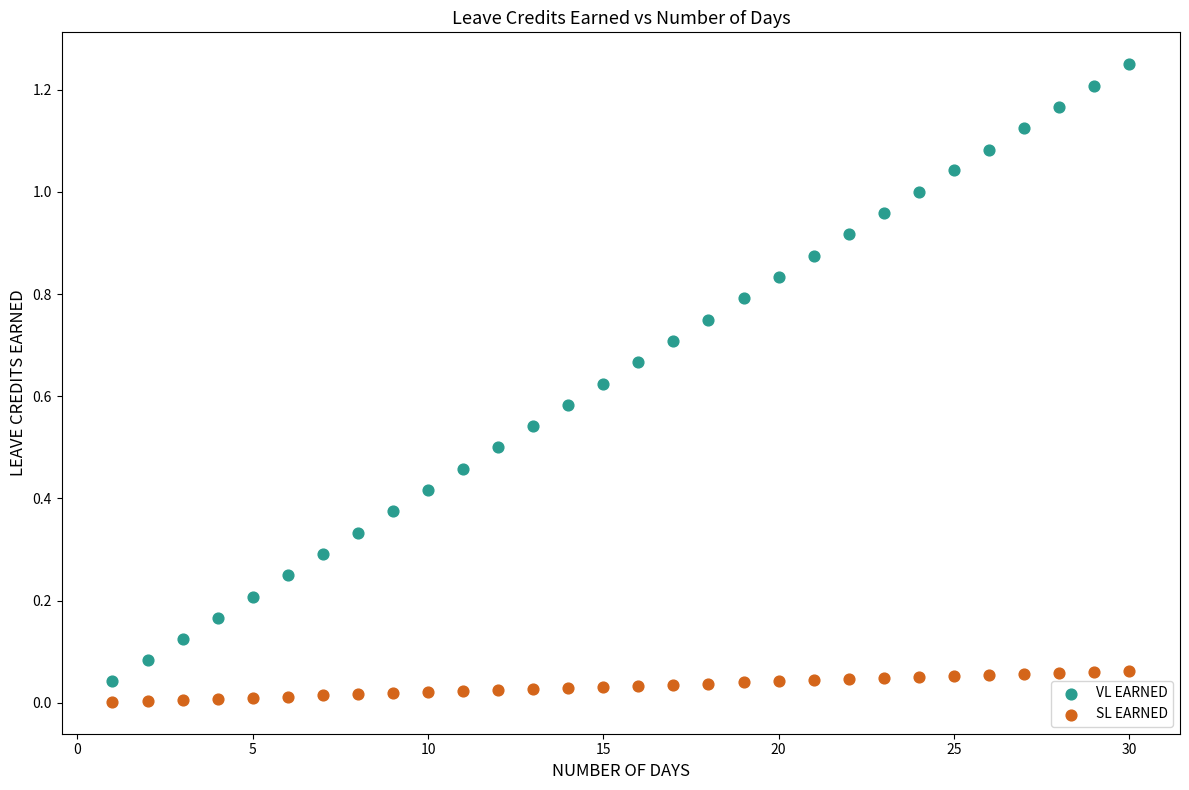

Which series has the widest spread of Y values?

VL EARNED